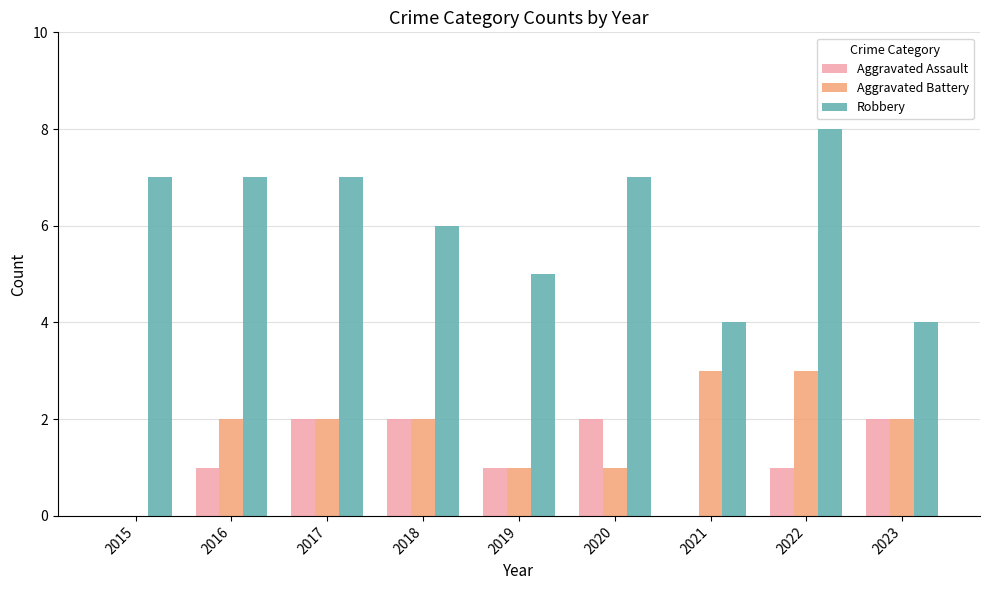

Reading left to right, extract all data points from this chart.

Aggravated Assault: 0	1	2	2	1	2	0	1	2
Aggravated Battery: 0	2	2	2	1	1	3	3	2
Robbery: 7	7	7	6	5	7	4	8	4